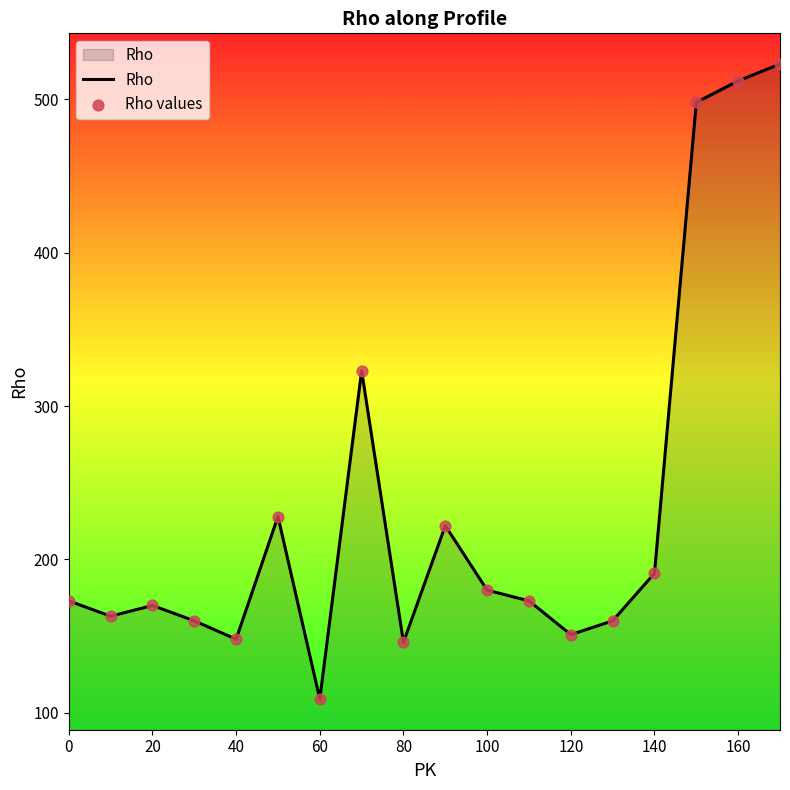

What is the smallest value displayed?

109